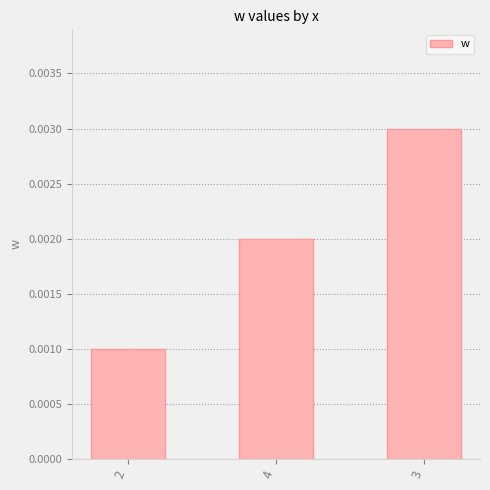

Which label corresponds to the largest value in the chart?

3